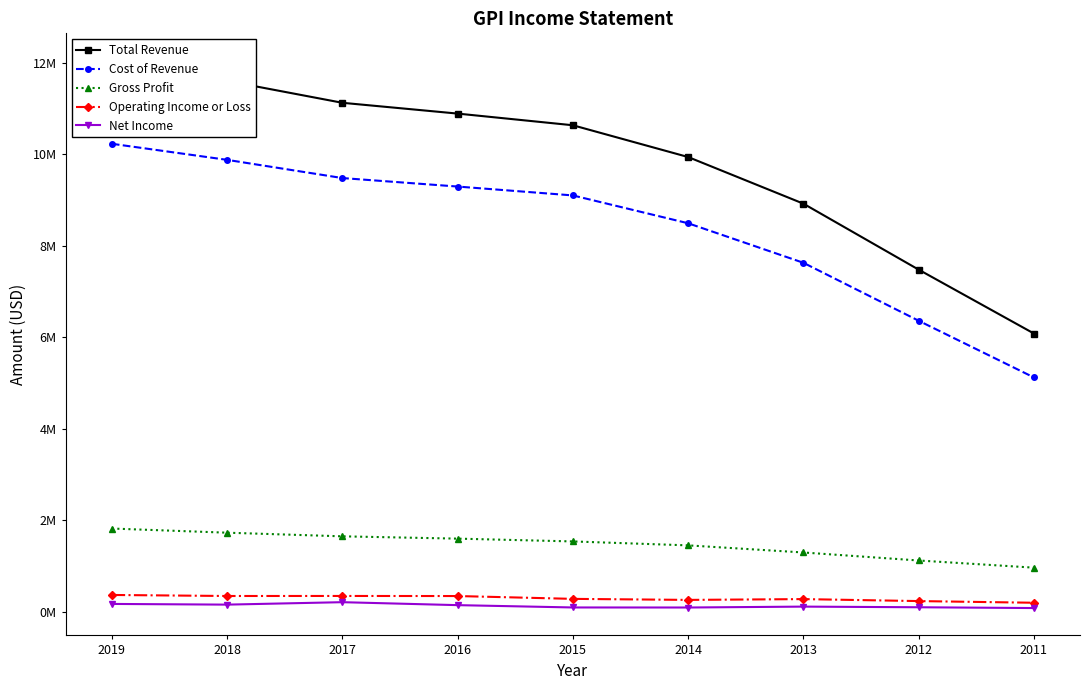

Reading right to left, what are all the values shown in this chart?

Total Revenue: 2011=6079800	2012=7476100	2013=8918600	2014=9937900	2015=10632500	2016=10887600	2017=11123700	2018=11601400	2019=12043800
Cost of Revenue: 2011=5119200	2012=6358800	2013=7626000	2014=8490000	2015=9098500	2016=9292500	2017=9478200	2018=9876300	2019=10227800
Gross Profit: 2011=960600	2012=1117300	2013=1292500	2014=1447900	2015=1534000	2016=1595100	2017=1645500	2018=1725100	2019=1816000
Operating Income or Loss: 2011=193500	2012=230000	2013=273300	2014=255700	2015=278300	2016=340200	2017=341900	2018=341100	2019=363700
Net Income: 2011=77600	2012=94900	2013=109000	2014=89400	2015=90400	2016=141200	2017=205900	2018=152400	2019=167600